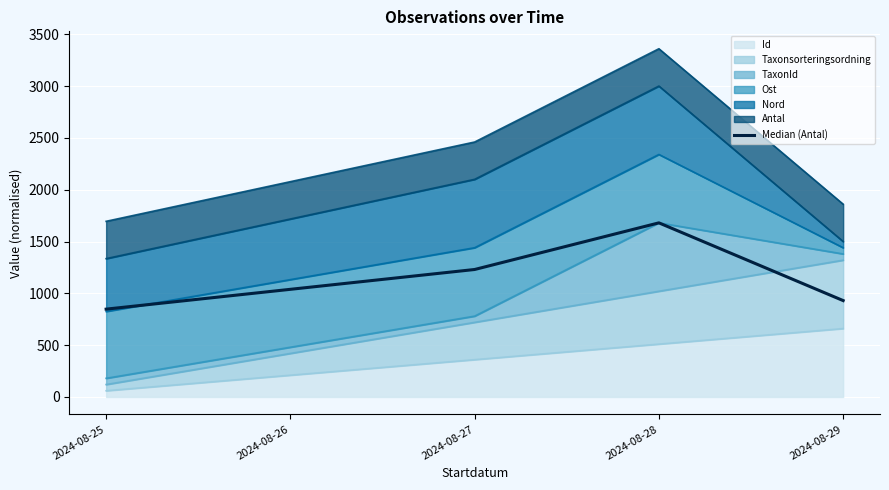

True or false: there are more than 1 points higher than both neighbors.

False